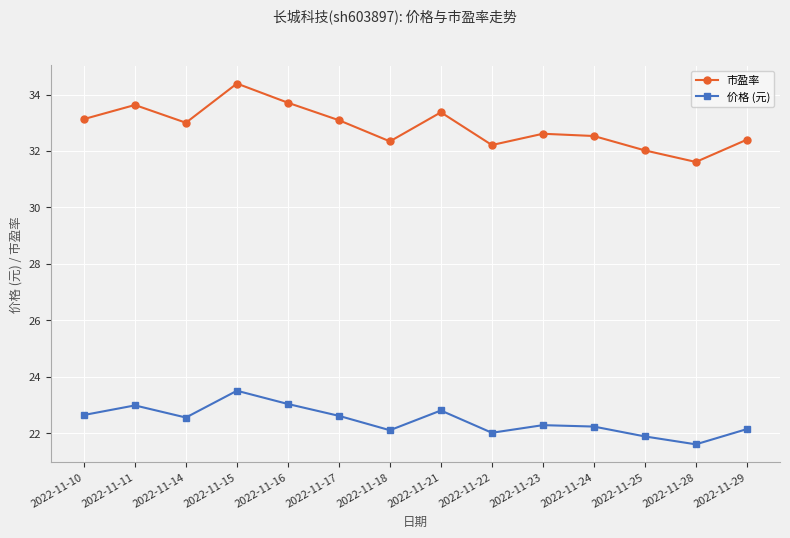

Which series has the widest spread of values?

市盈率